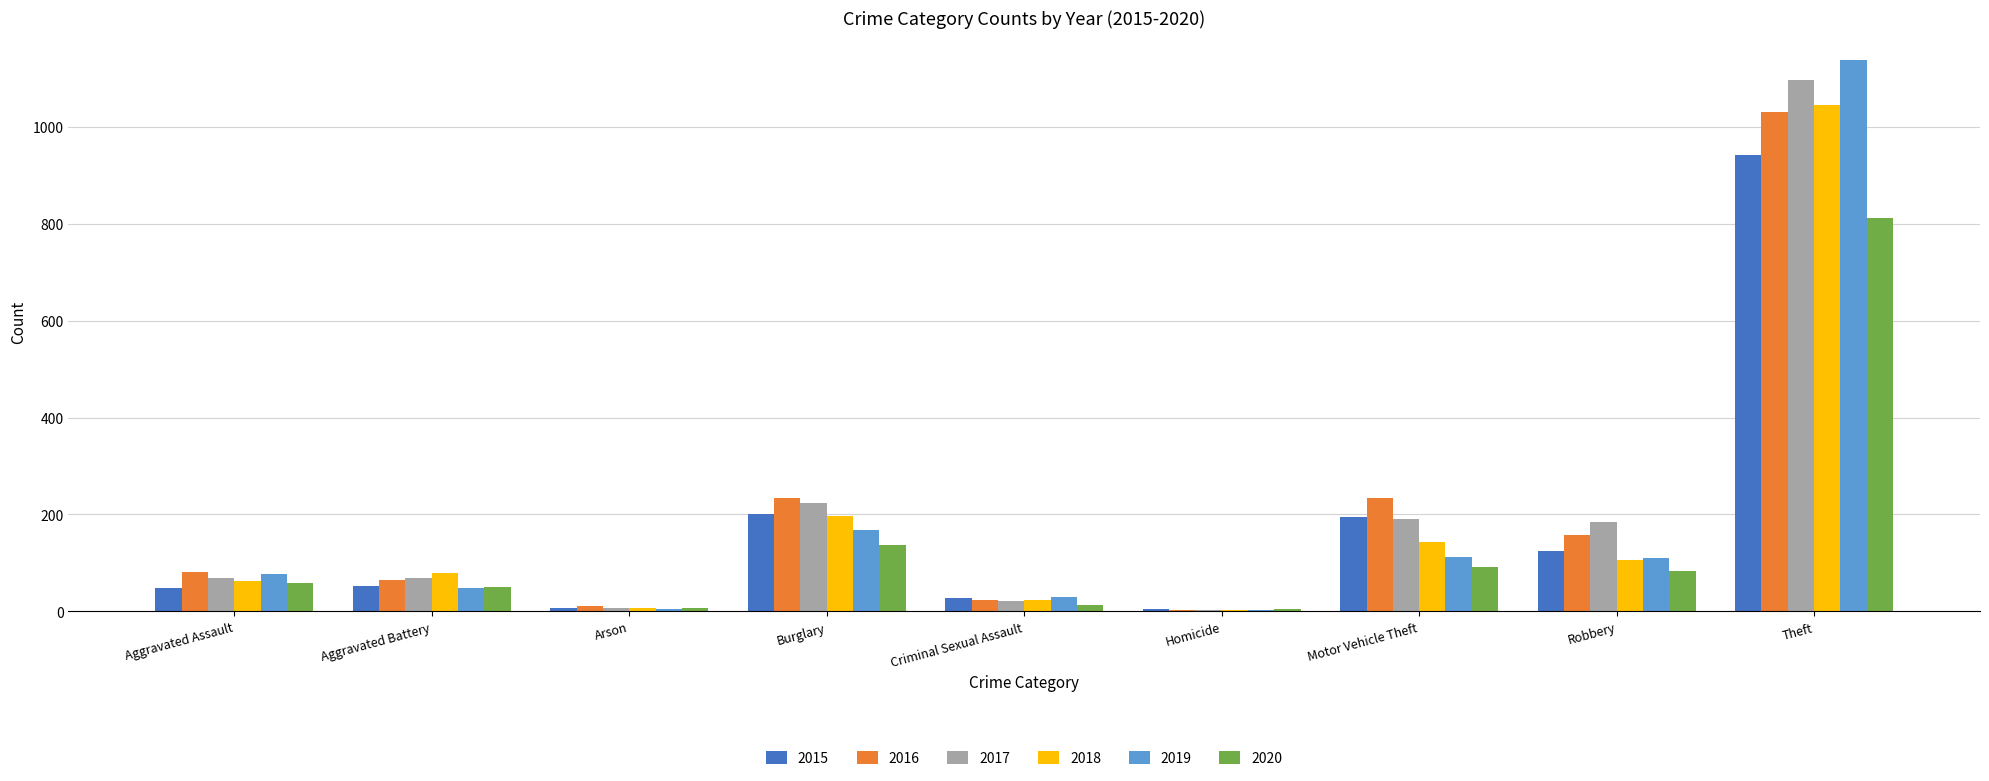

Which series has the largest range (max minus min)?

2019